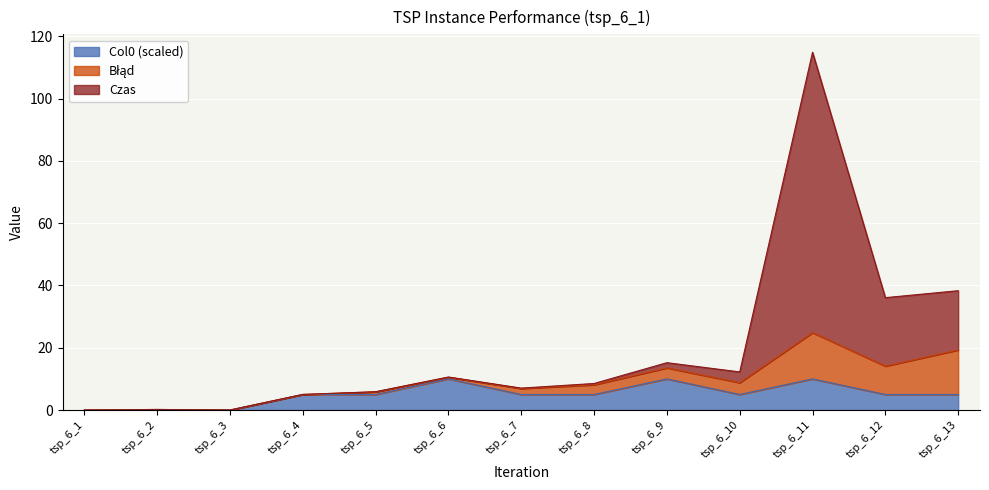

How many lines are shown in the chart?

3